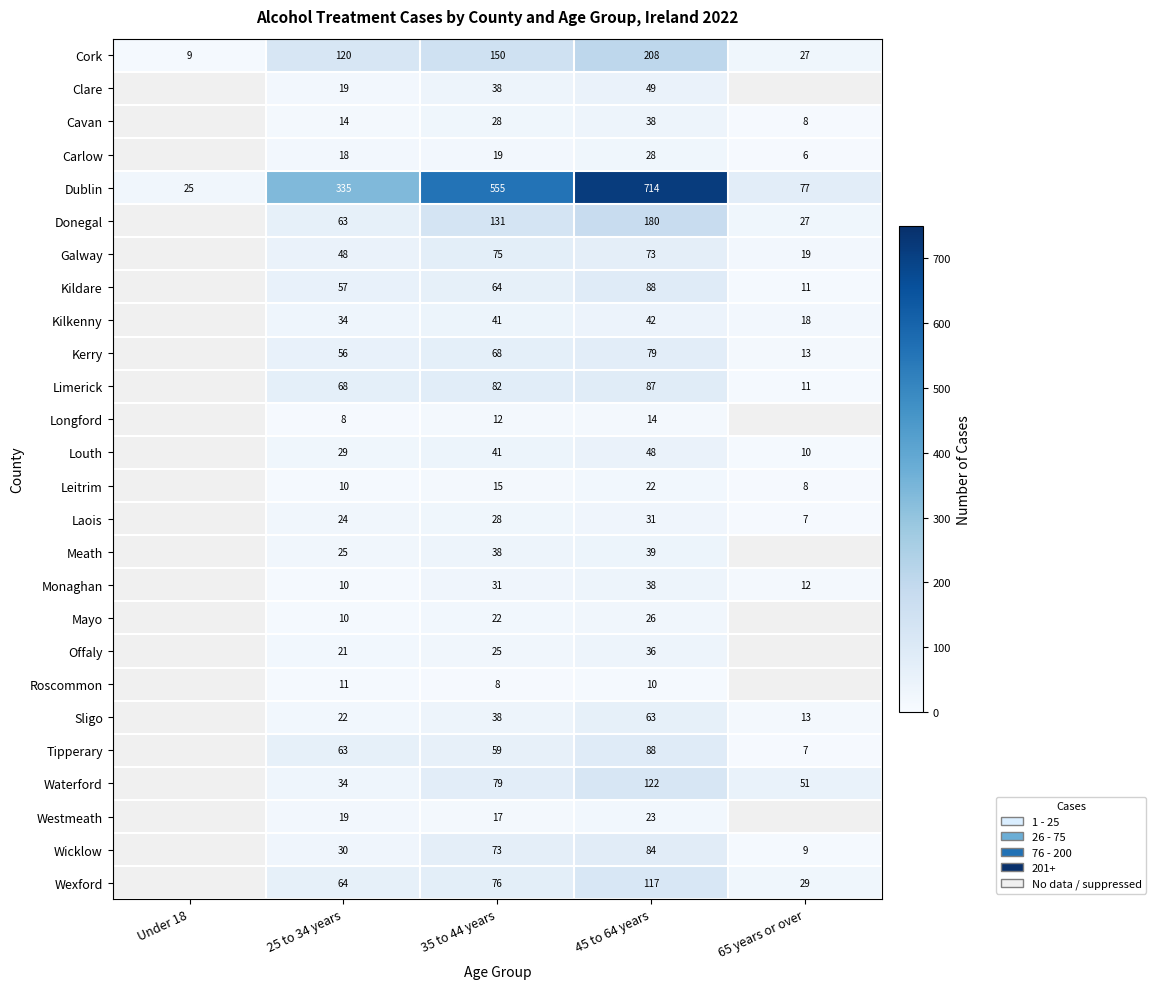

What is the minimum value shown in the chart?

6.0